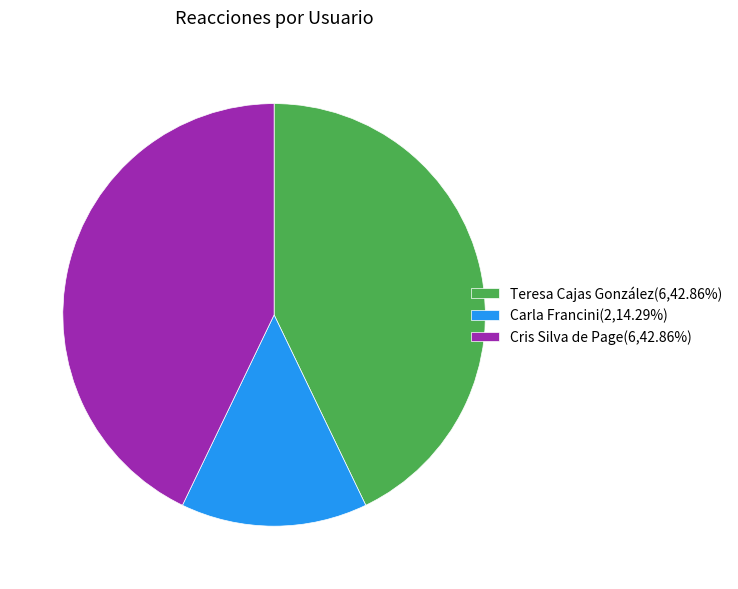

Combined, do Carla Francini(2,14.29%) and Cris Silva de Page(6,42.86%) account for over 50%?

Yes